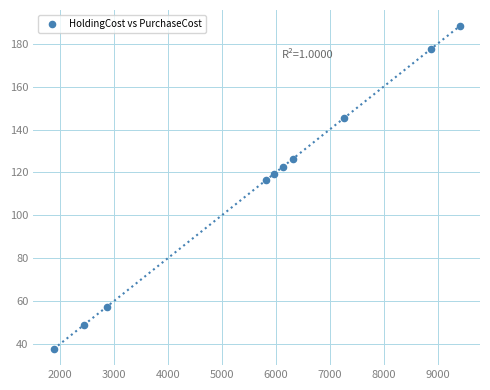

What is the average X value?

5700.3